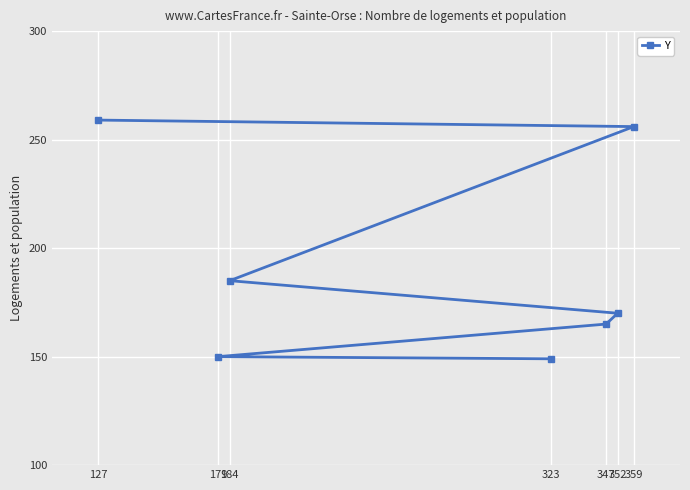

At which category does the chart reach its peak across all series?

127